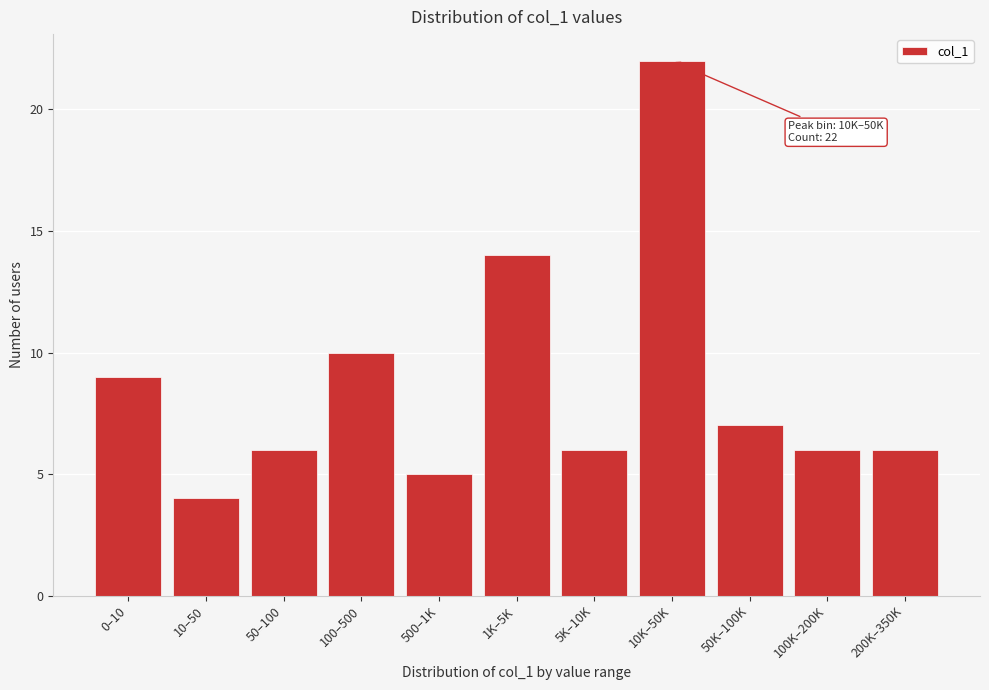

Reading right to left, what are all the values shown in this chart?

6	6	7	22	6	14	5	10	6	4	9